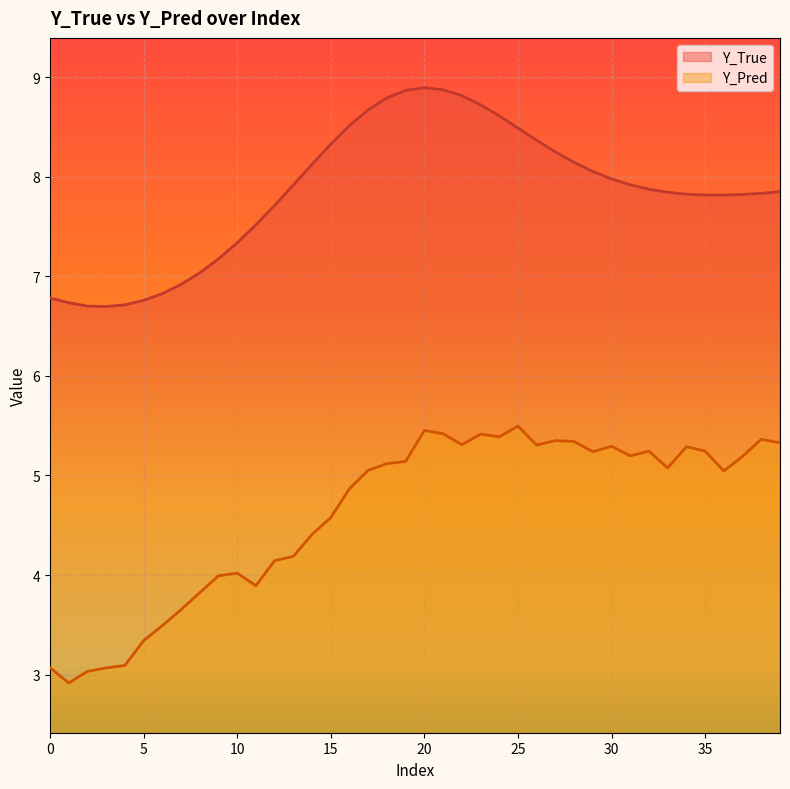

At how many categories does at least one series exceed 4?

40